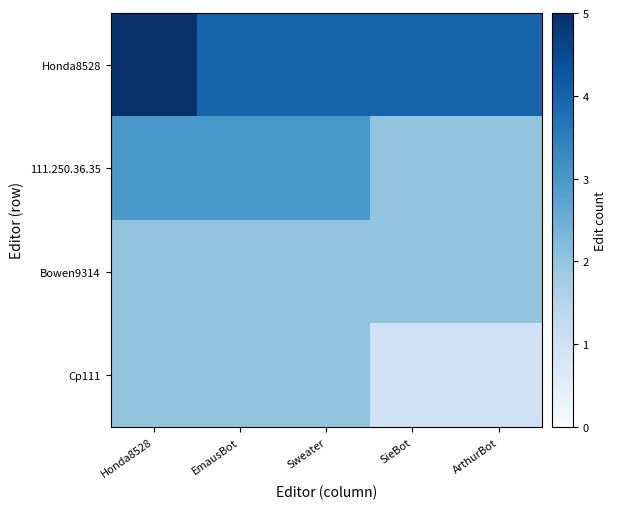

Which series has the largest range (max minus min)?

Honda8528